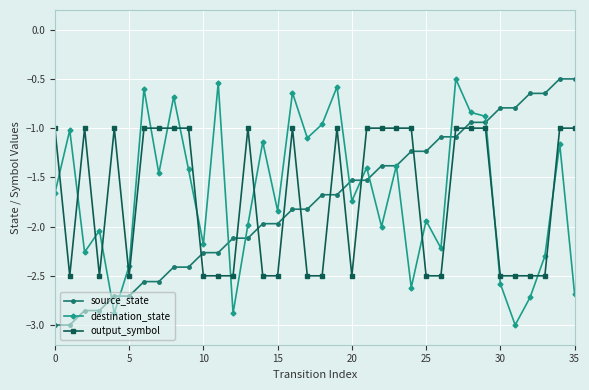

True or false: destination_state and output_symbol cross at least once.

True